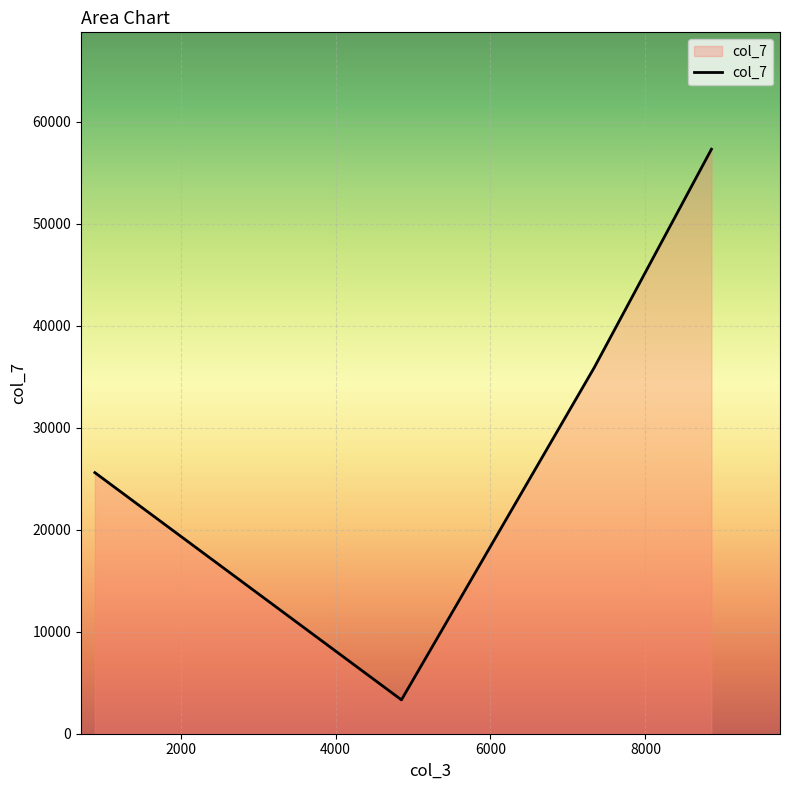

True or false: there are more than 1 points higher than both neighbors.

False